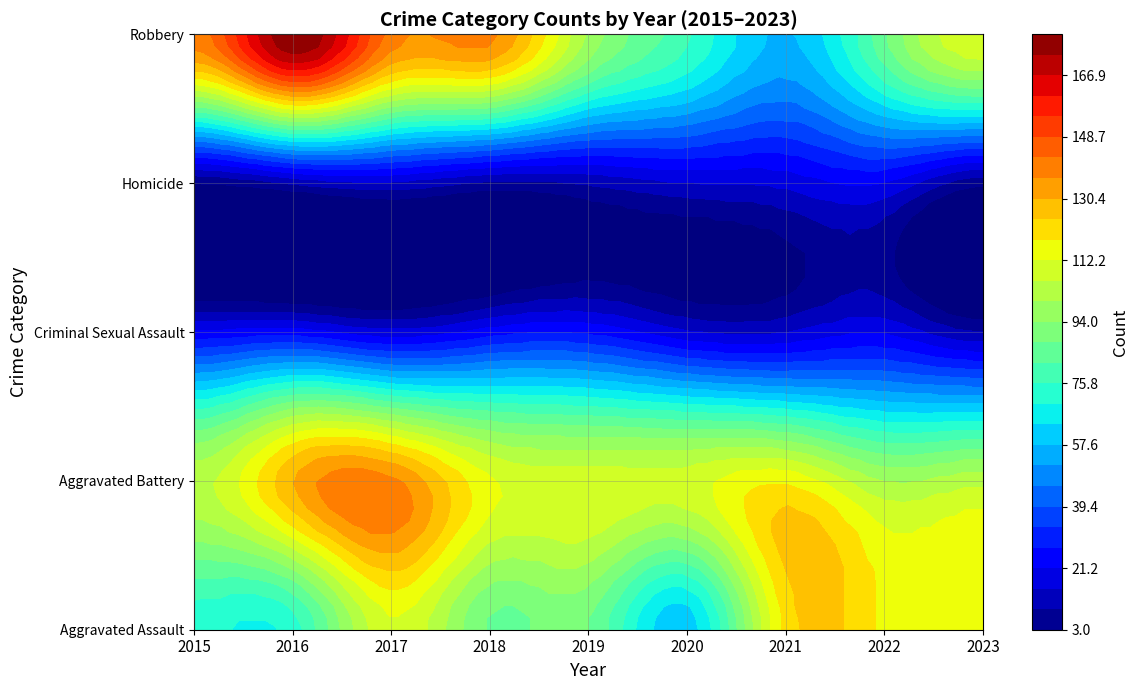

What is the smallest value displayed?

3